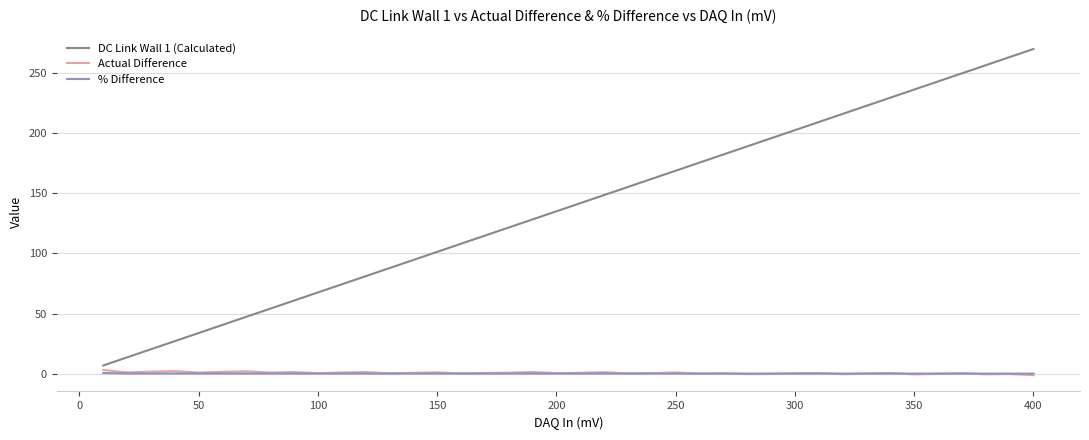

True or false: % Difference and DC Link Wall 1 (Calculated) cross at least once.

False